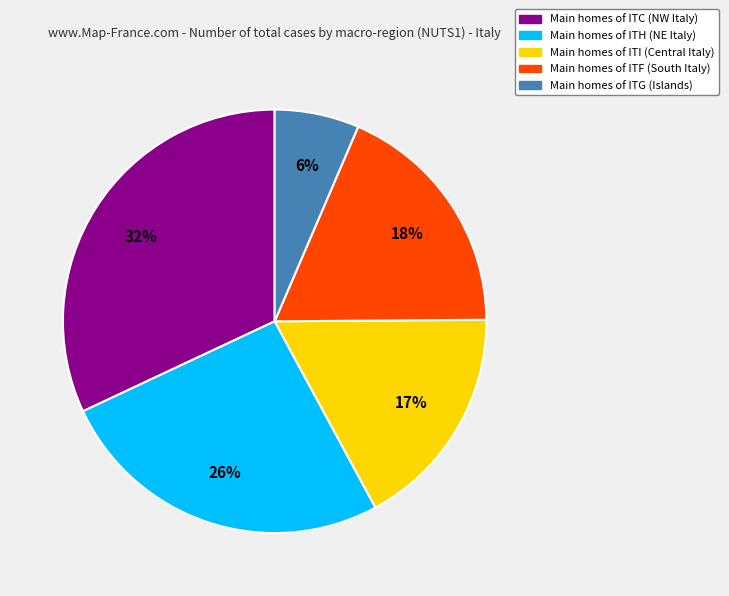

To the nearest percent, what is the average slice percentage?

20%